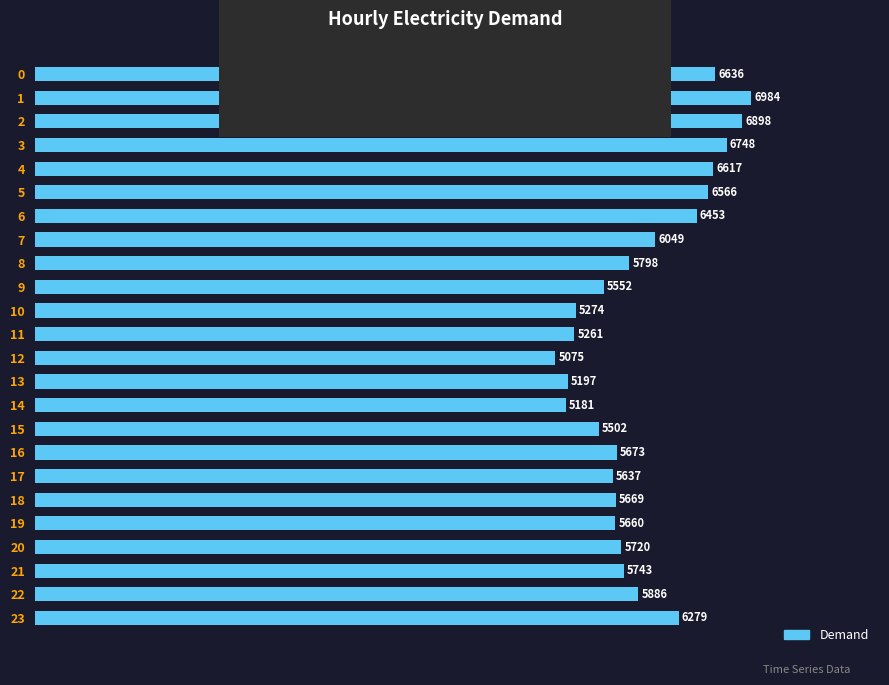

Reading top to bottom, list all the values displayed in this chart.

0=6636	1=6984	2=6898	3=6748	4=6617	5=6566	6=6453	7=6049	8=5798	9=5552	10=5274	11=5261	12=5075	13=5197	14=5181	15=5502	16=5673	17=5637	18=5669	19=5660	20=5720	21=5743	22=5886	23=6279